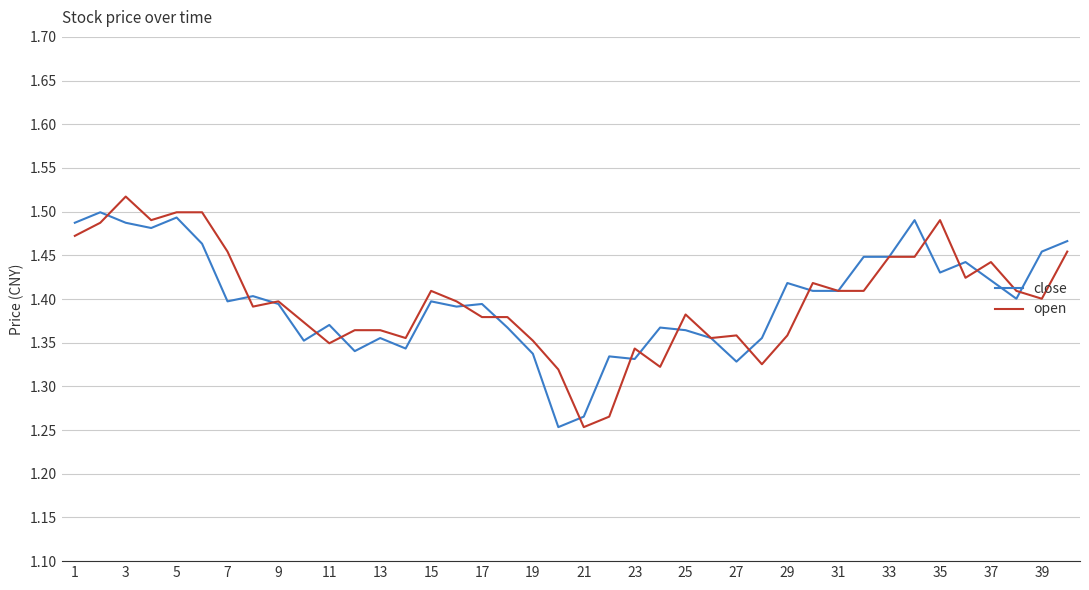

Which series ends up on top after the final intersection of close and open?

close